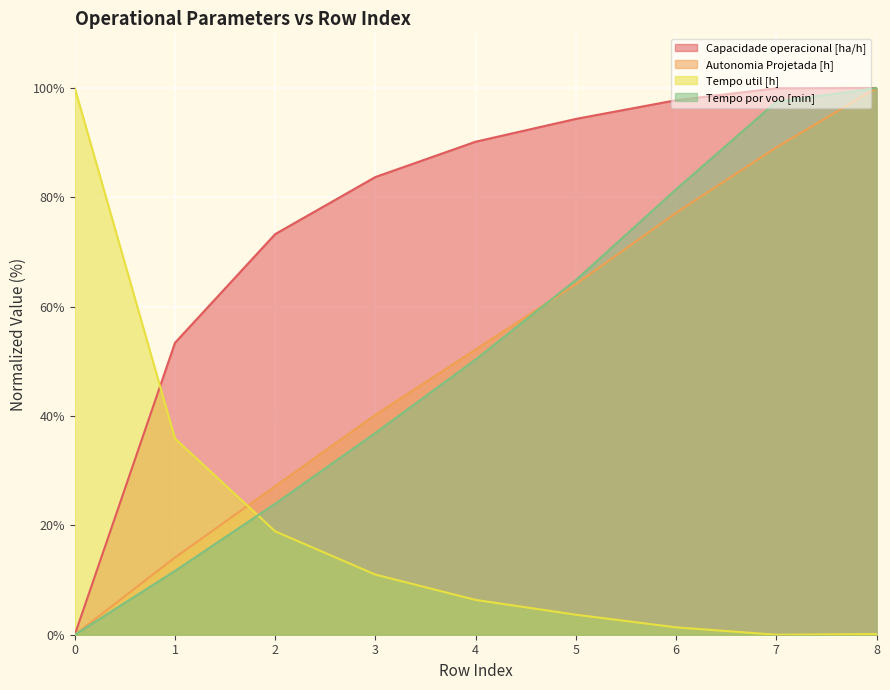

Is the value of Capacidade operacional [ha/h] at 6 greater than the value of Autonomia Projetada [h] at 4?

Yes